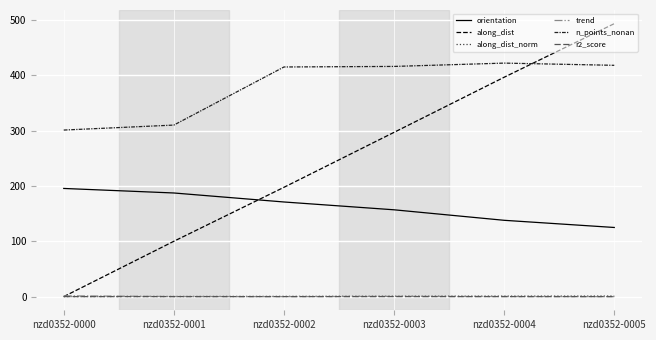

Which series has the largest range (max minus min)?

along_dist